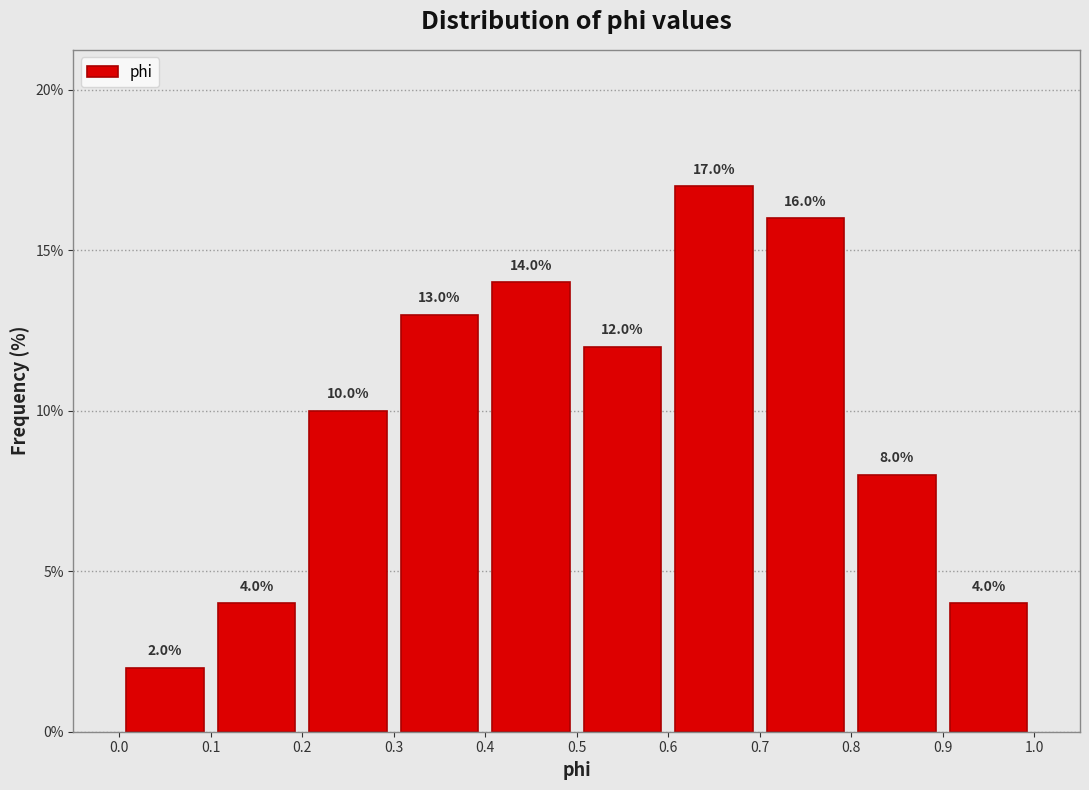

Reading left to right, transcribe this chart: for each bar, give the range it covers on the x-axis and its height.

0.0 to 0.1: 2.0
0.1 to 0.2: 4.0
0.2 to 0.3: 10.0
0.3 to 0.4: 13.0
0.4 to 0.5: 14.0
0.5 to 0.6: 12.0
0.6 to 0.7: 17.0
0.7 to 0.8: 16.0
0.8 to 0.9: 8.0
0.9 to 1.0: 4.0